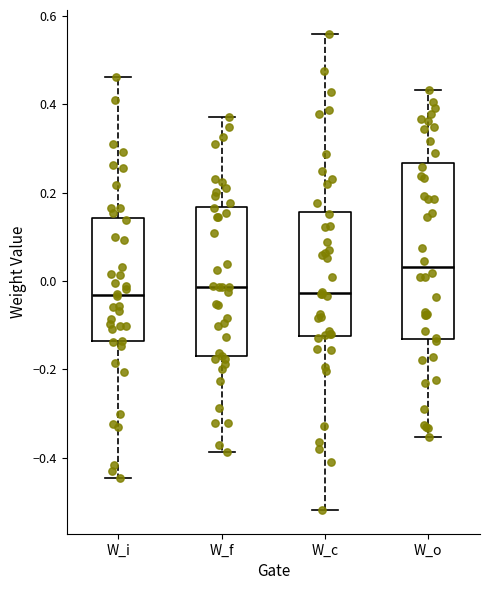

Where does the lower whisker of the box for W_i end on the y-axis? The values are not printed on the chart, so give them approximately, as read against the axis.

-0.44